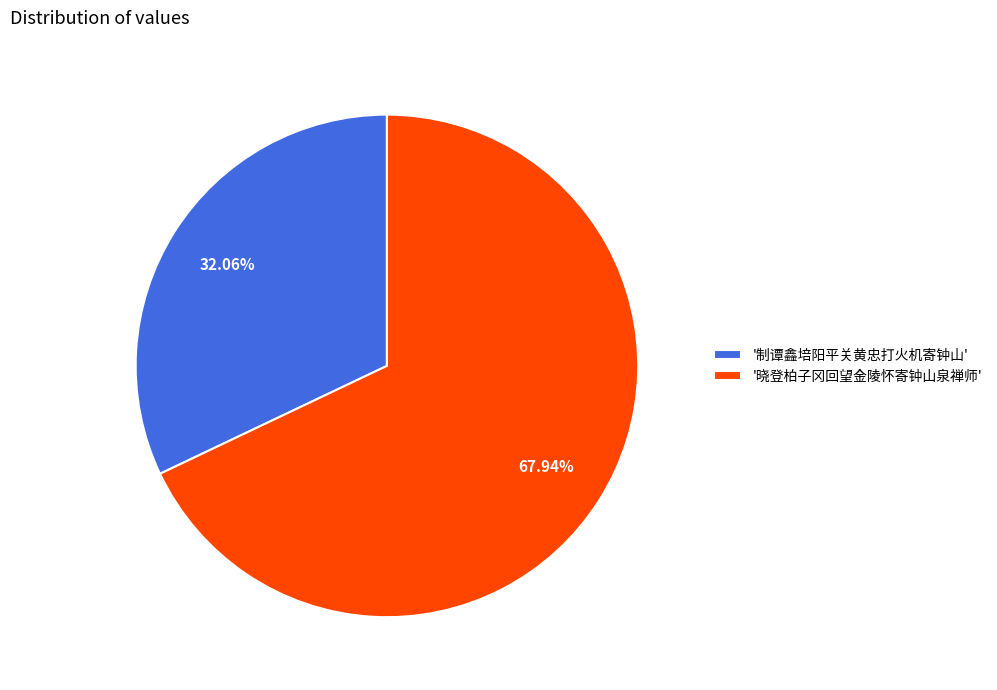

Does '晓登柏子冈回望金陵怀寄钟山泉禅师' represent more than half of the total?

Yes